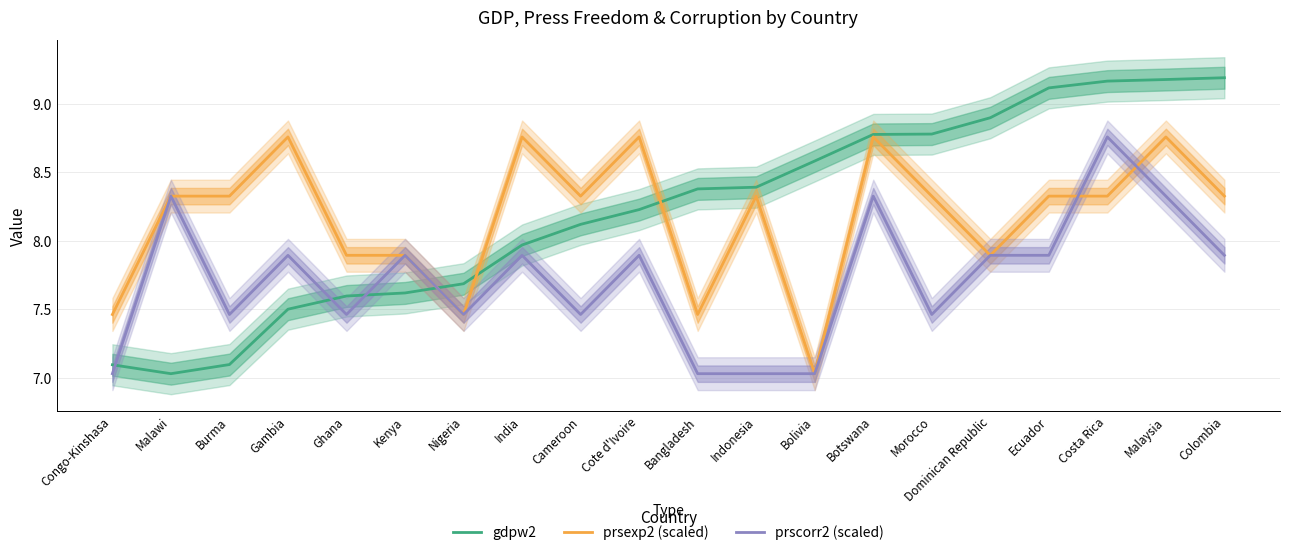

Between Cote d'Ivoire and Morocco, which series saw the biggest shift?

gdpw2